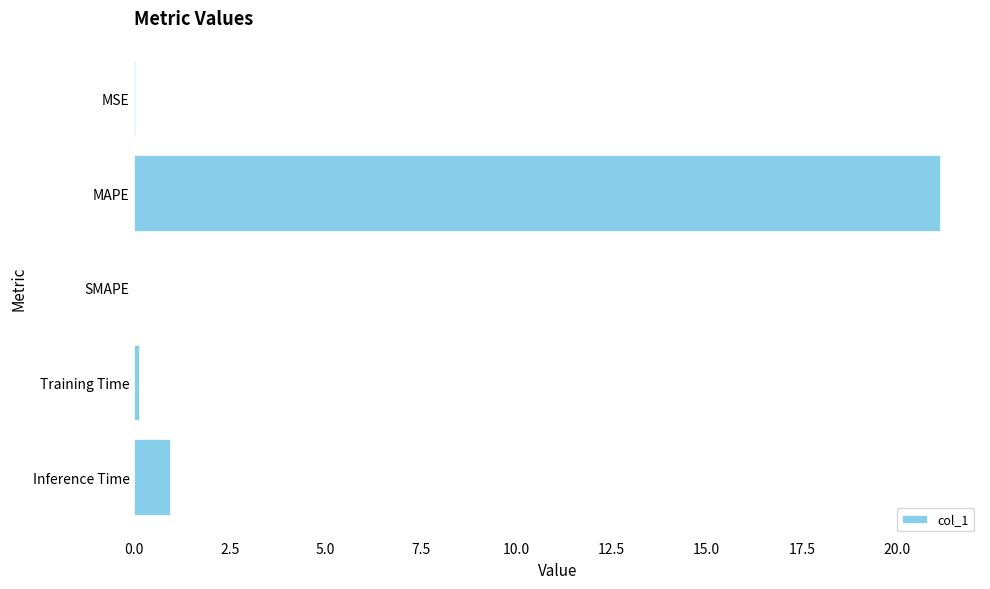

What is the change in value from SMAPE to Inference Time?

+0.9